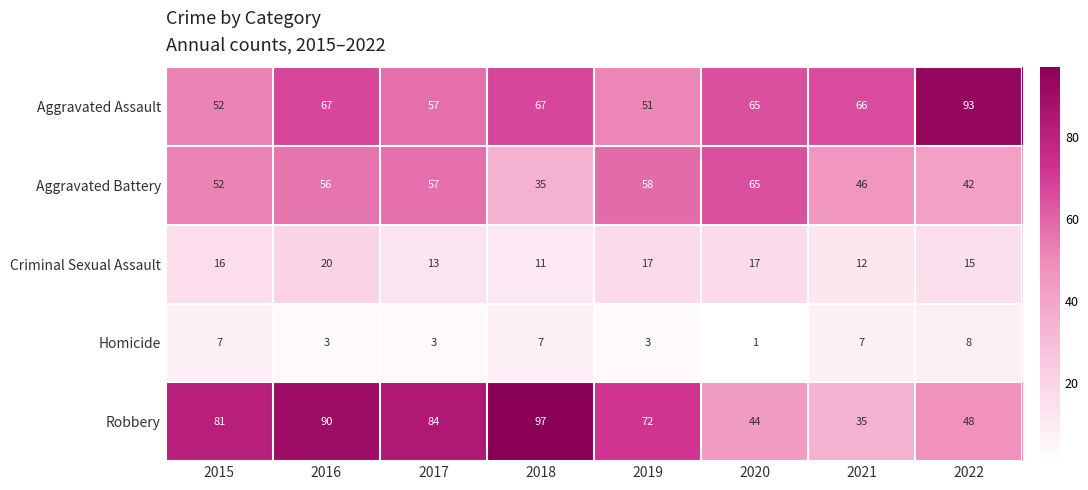

Which series has the largest total across all categories?

Robbery